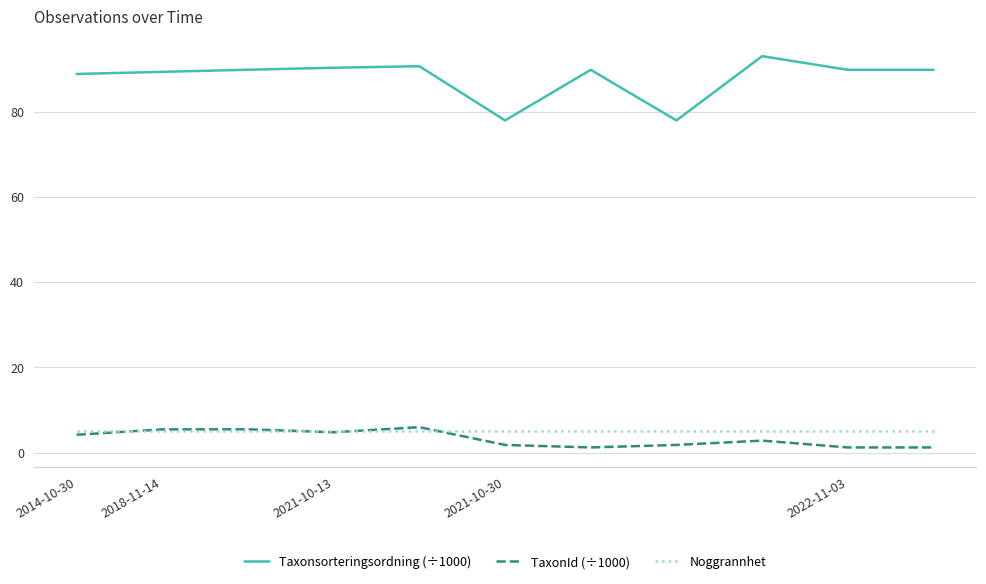

What is the maximum value for Taxonsorteringsordning (÷1000)?

93.0